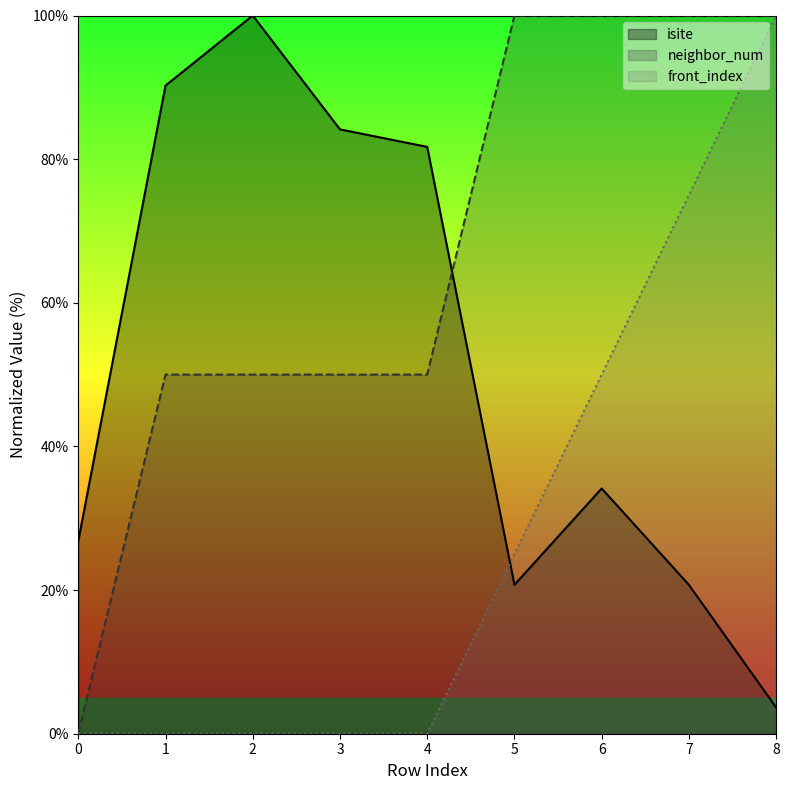

At which category is the sum across all series the highest?

8